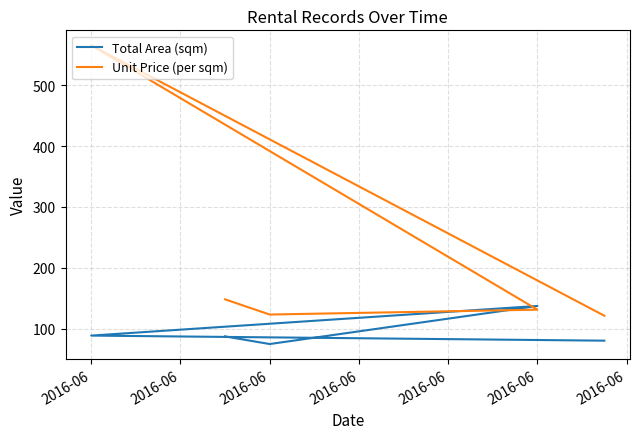

True or false: Total Area (sqm) and Unit Price (per sqm) intersect in this chart.

True